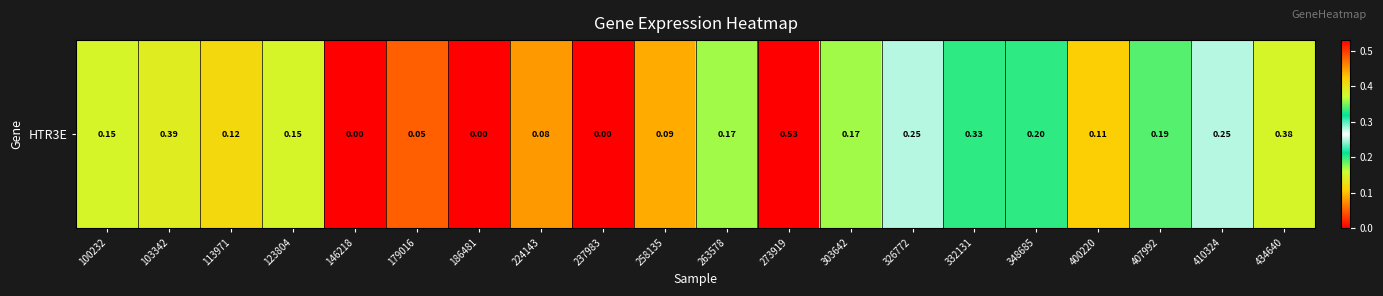

Reading right to left, list all the values displayed in this chart.

0.4	0.2	0.2	0.1	0.2	0.3	0.2	0.2	0.5	0.2	0.1	0.0	0.1	0.0	0.1	0.0	0.1	0.1	0.4	0.1